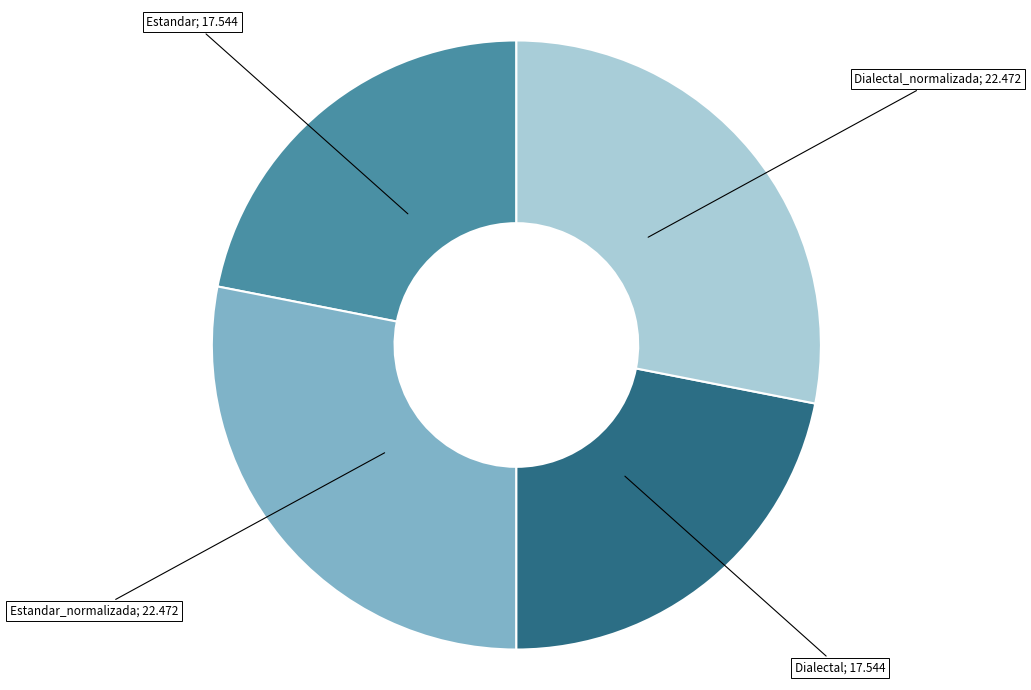

Does any single category account for the majority?

No